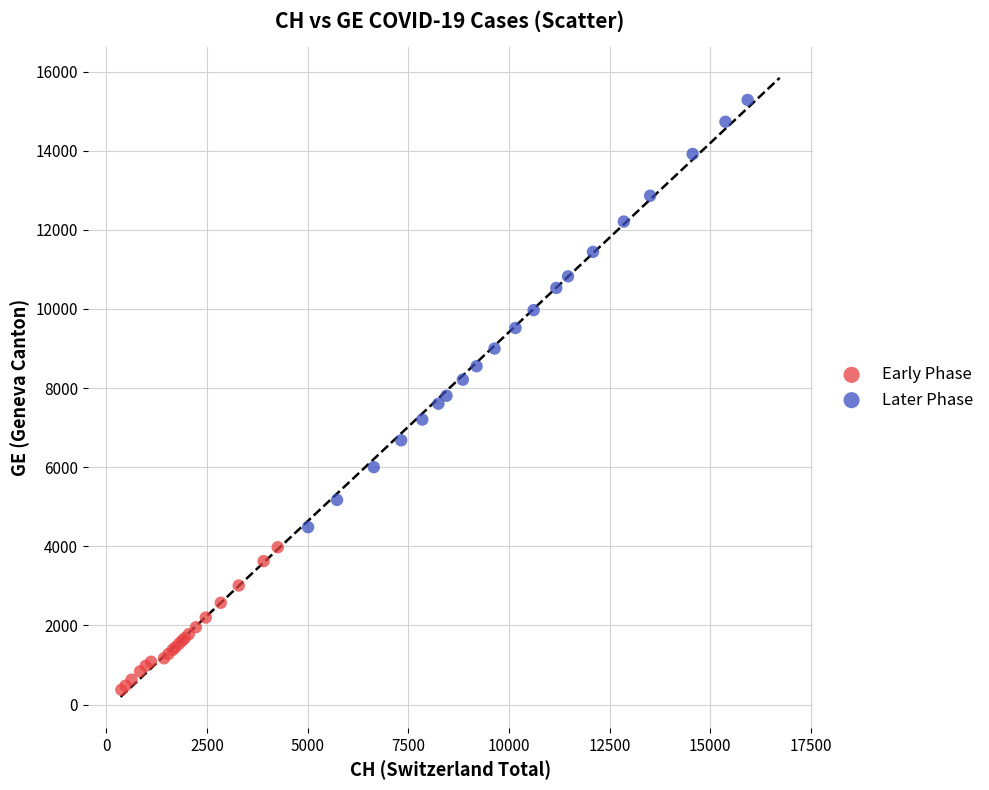

Which series reaches the maximum Y coordinate?

Later Phase